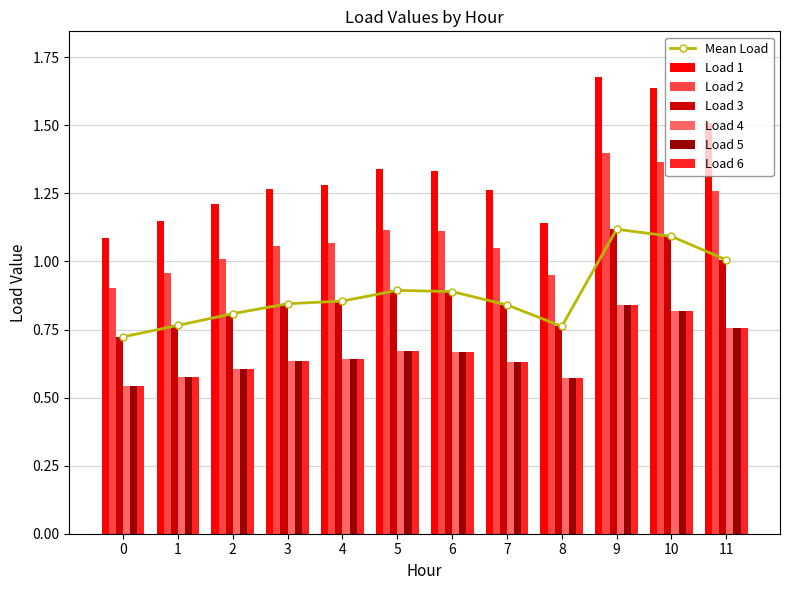

Does the chart contain stacked bars?

No